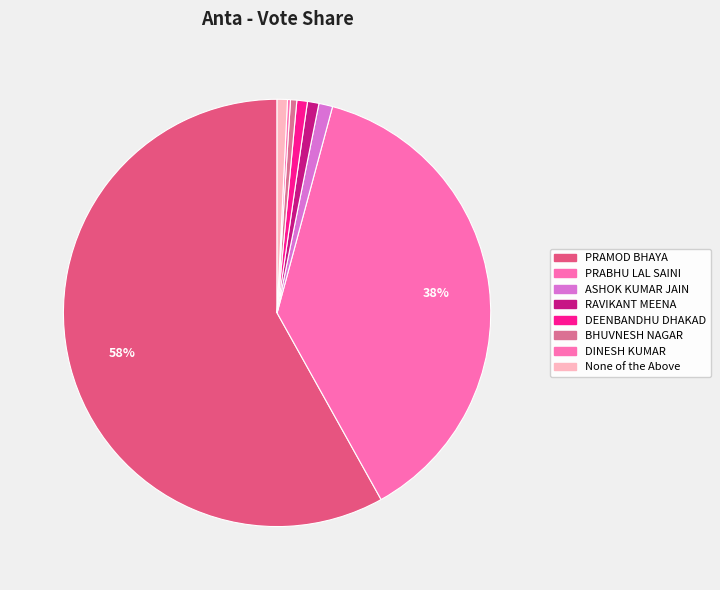

Which has a higher value, PRABHU LAL SAINI or DINESH KUMAR?

PRABHU LAL SAINI